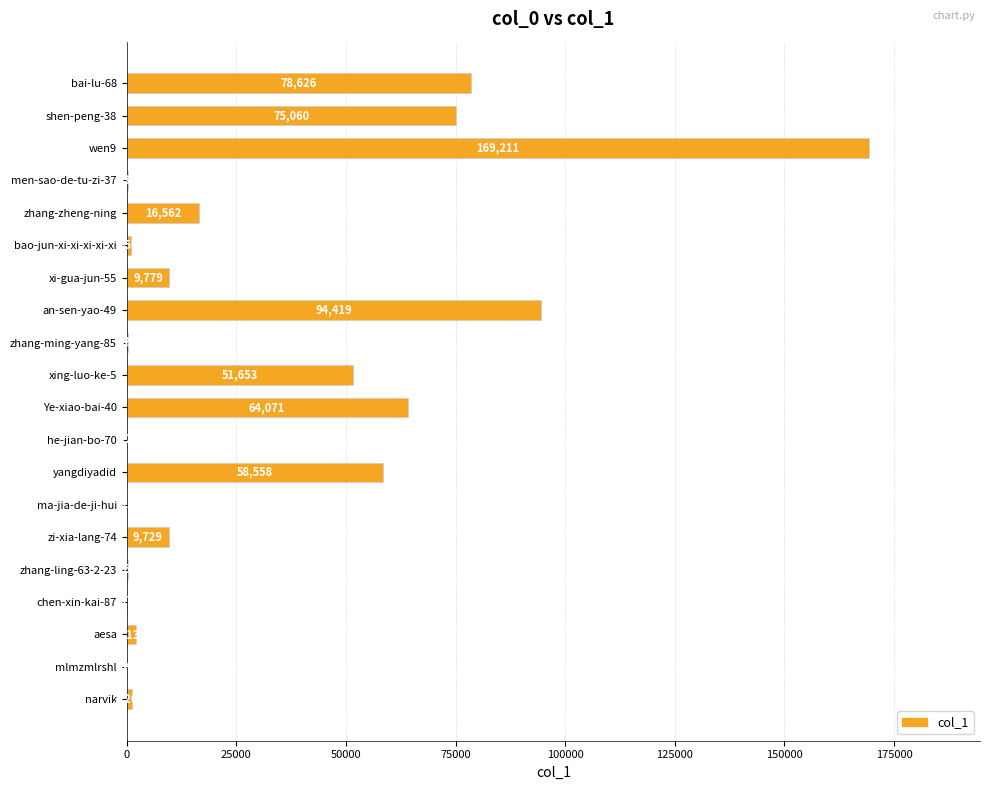

Which has a higher value, wen9 or he-jian-bo-70?

wen9